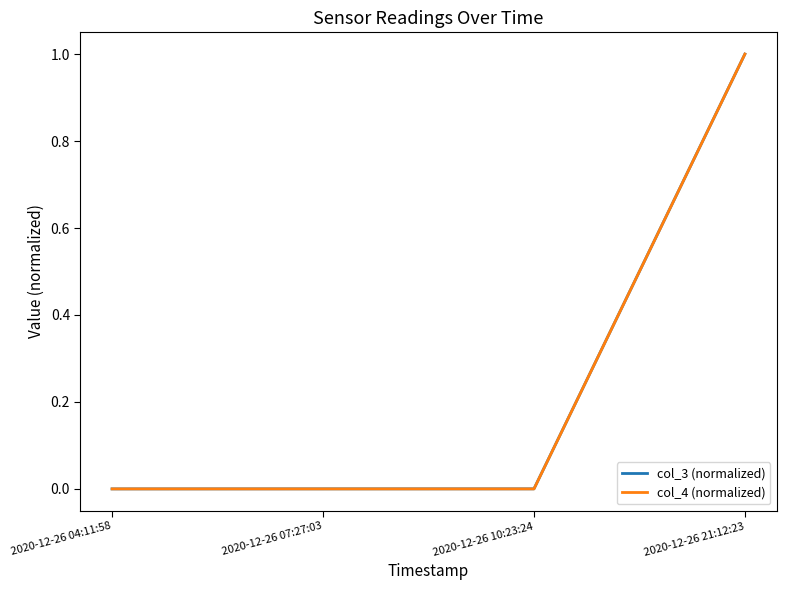

At which category is the sum across all series the highest?

2020-12-26 21:12:23